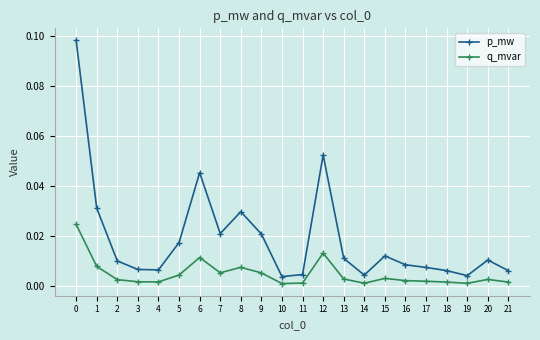

True or false: p_mw and q_mvar cross at least once.

False